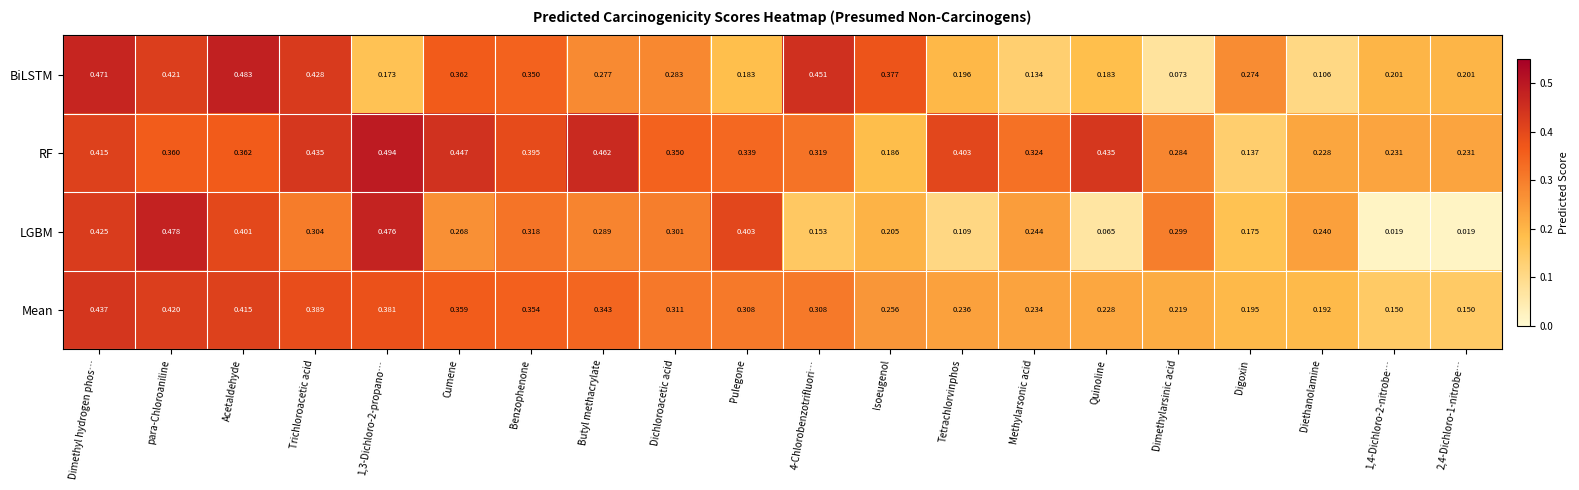

Which category has the highest value in the Mean series?

Dimethyl hydrogen phos…